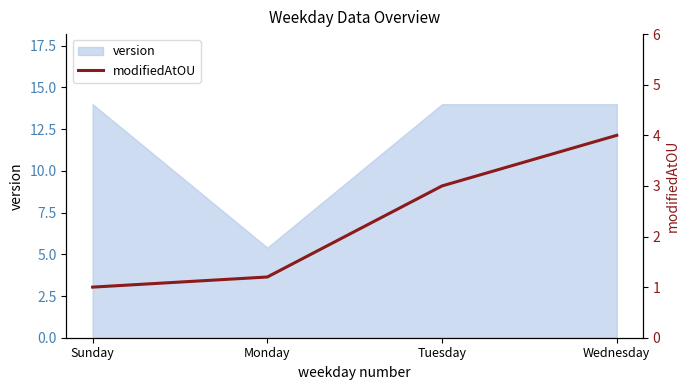

Count the number of categories in the chart.

4